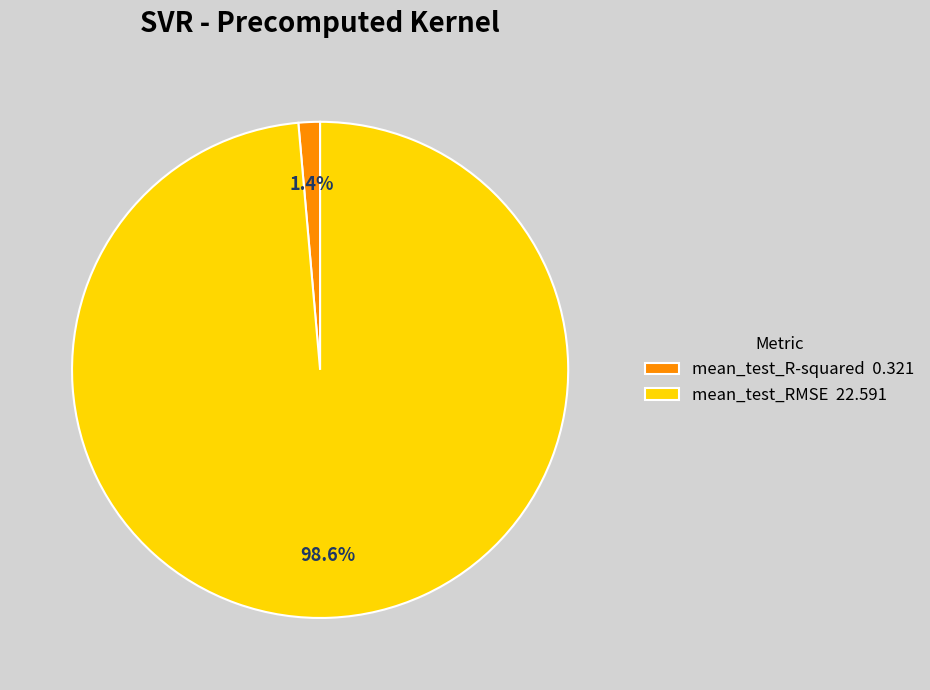

Count the number of slices in the pie.

2